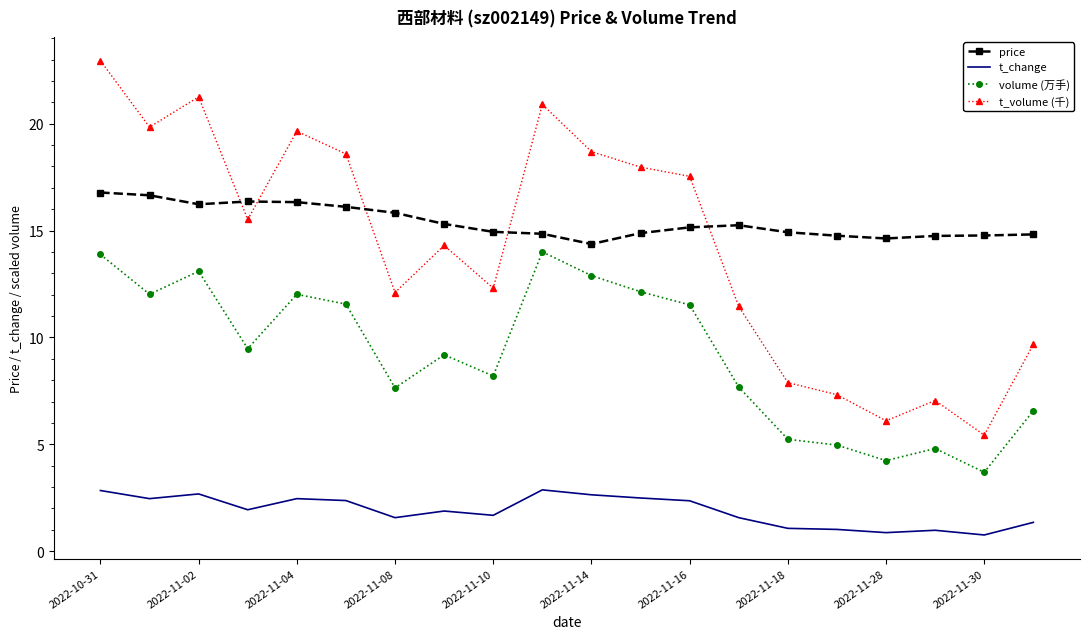

What is the difference between the maximum and minimum values in the t_volume (千) series?

17.5